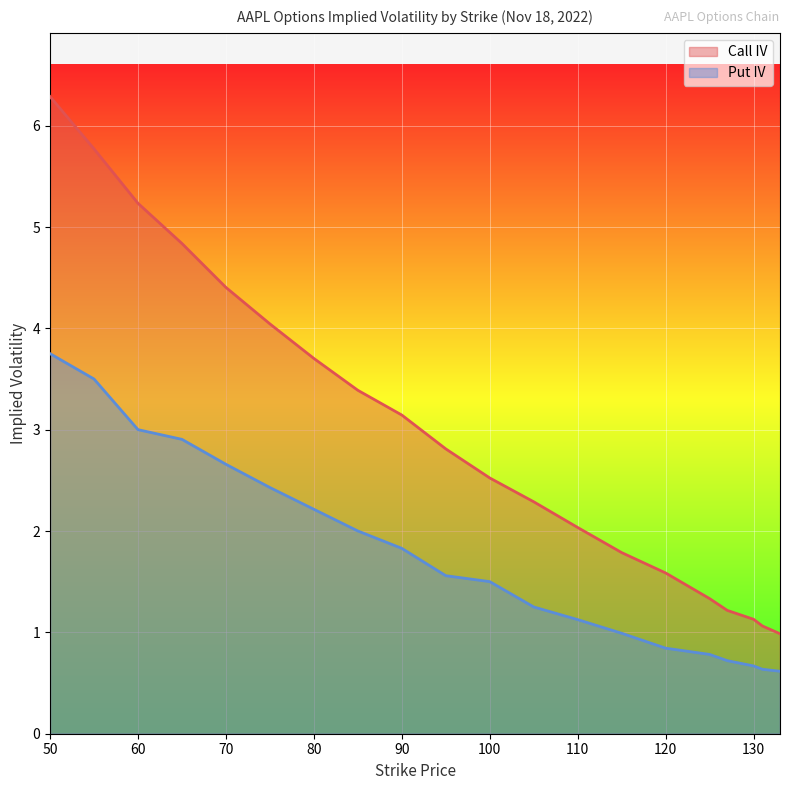

List the series in order of their peak value, highest first.

Call IV, Put IV